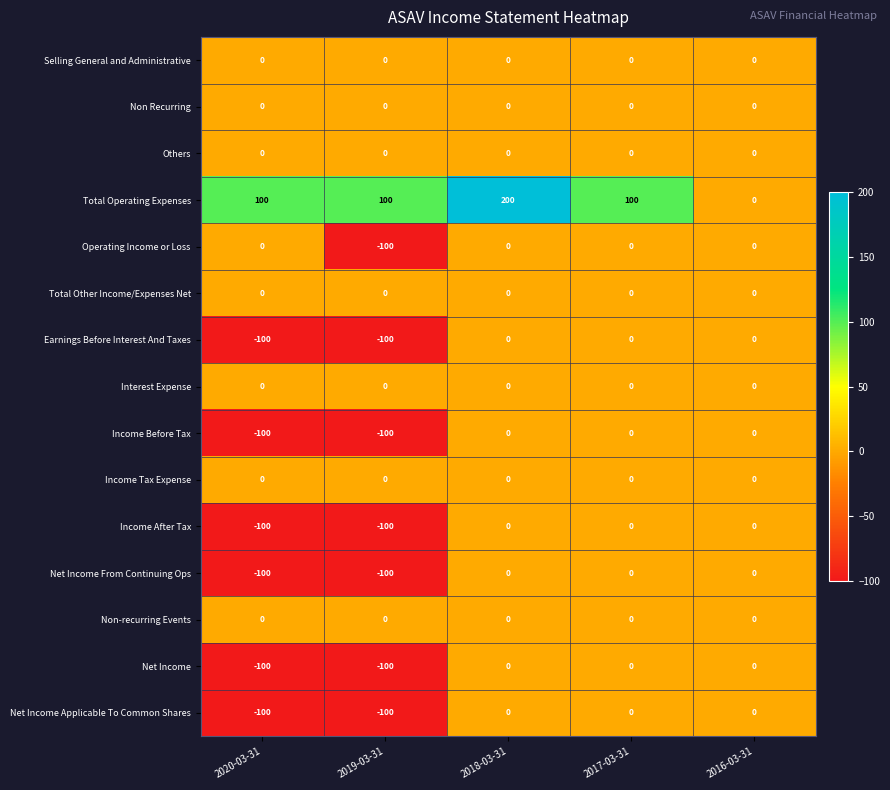

What is the total value across all series at 2020-03-31?

-500